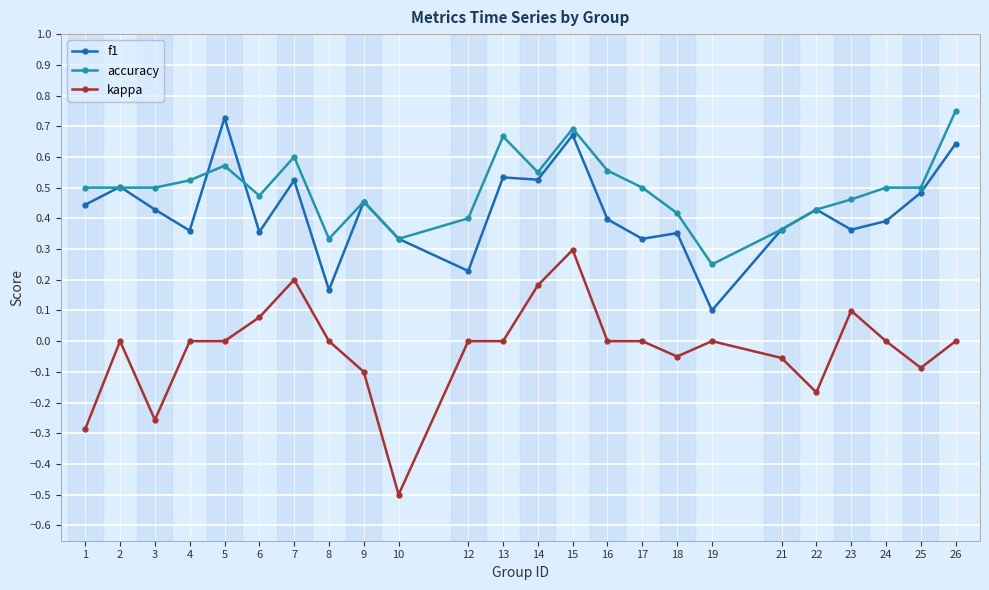

What is the sum of all kappa values?

-0.6